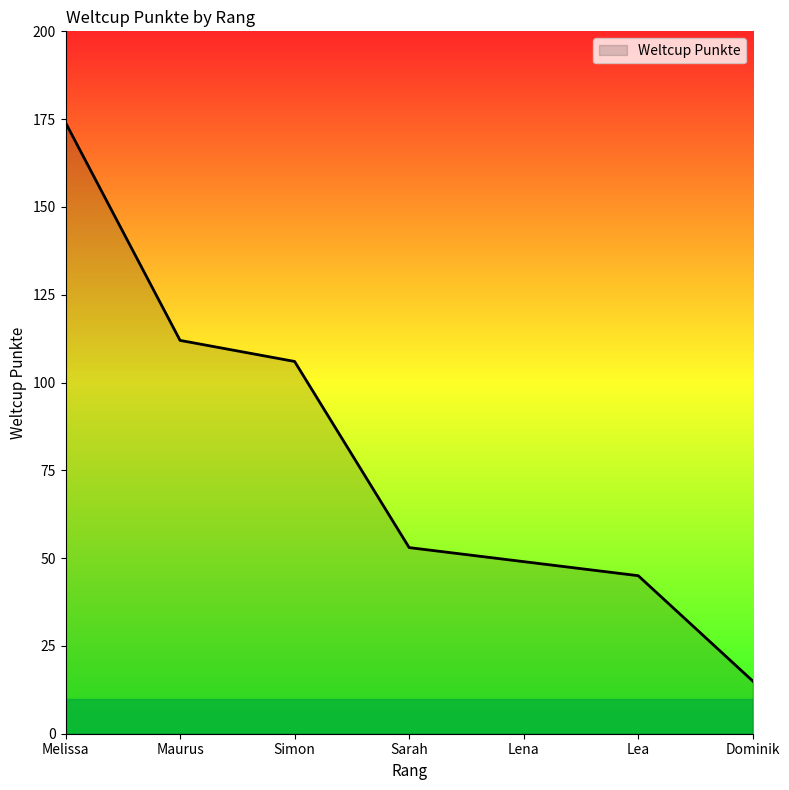

Where is the data nearest to the value 94?

Simon